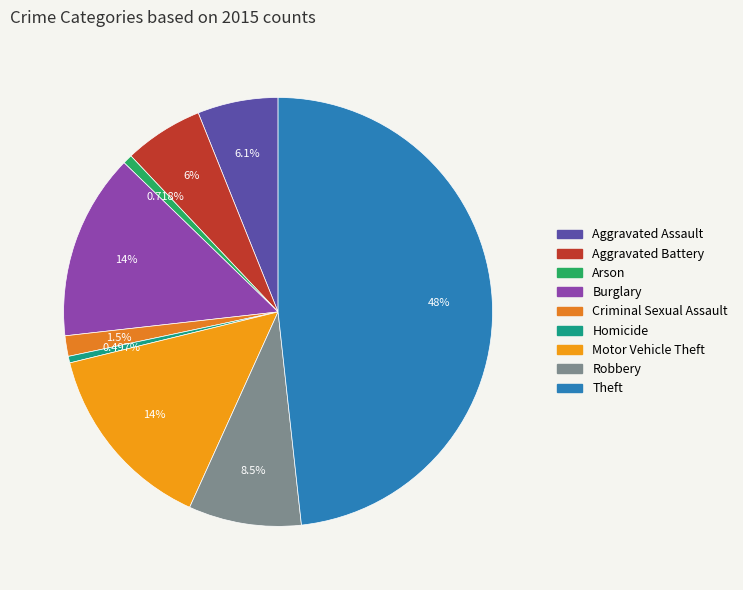

What is the total percentage of Aggravated Battery and Aggravated Assault?

12.0%